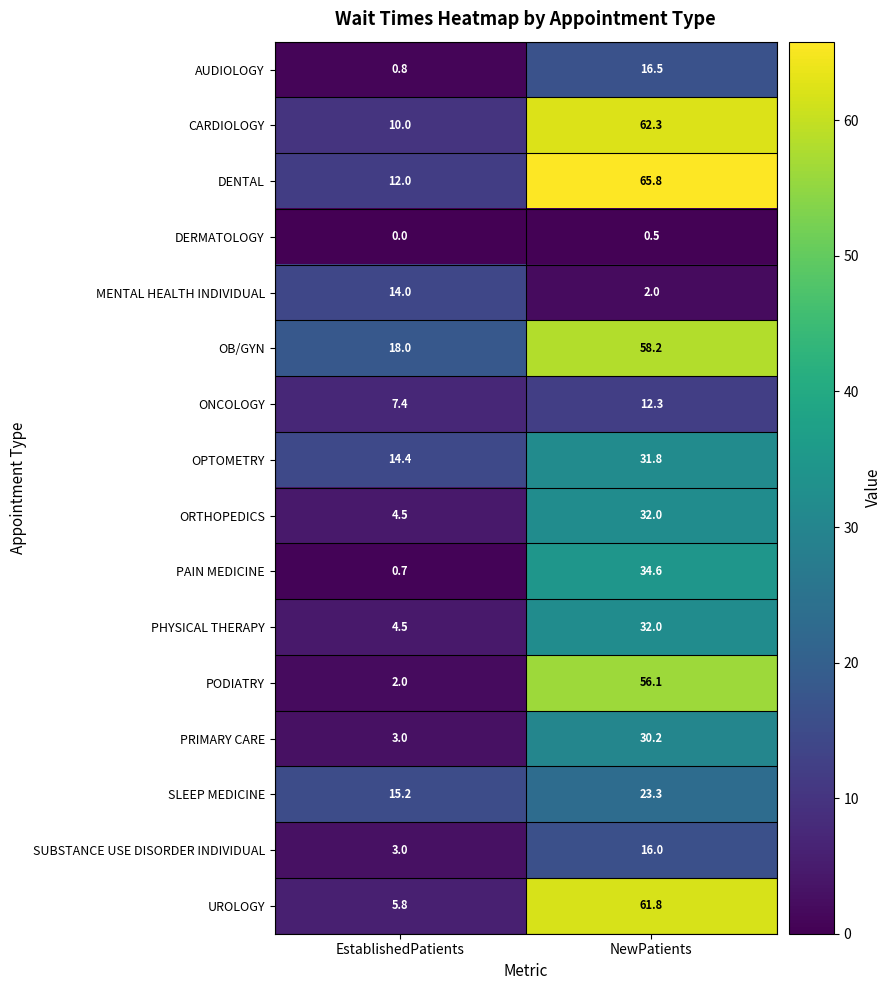

The CARDIOLOGY series shows 62.3 at NewPatients. True or false?

True